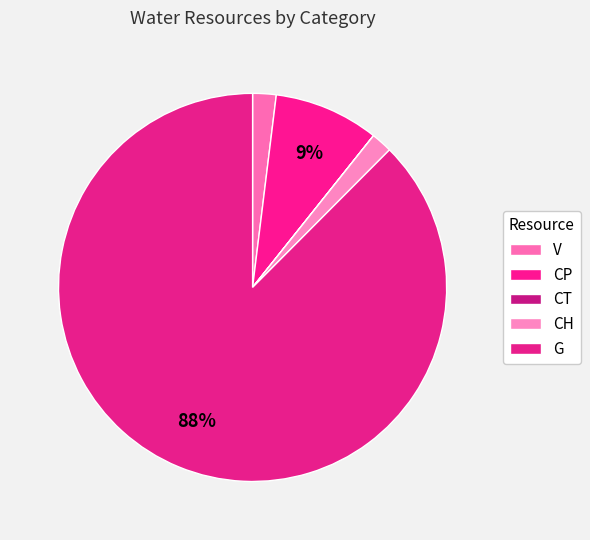

Does CT account for over 50% of the chart?

No